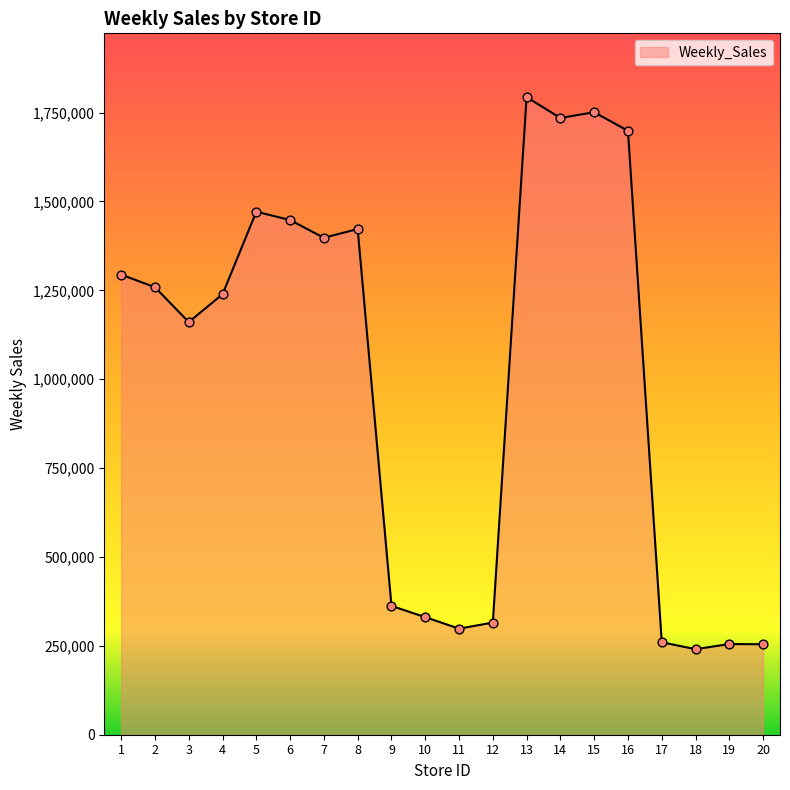

What is the change in value from 3 to 11?

-862383.4